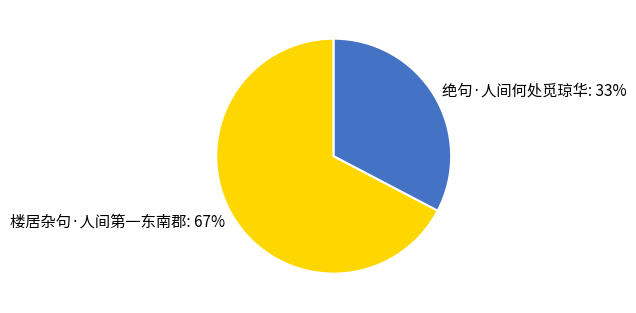

To the nearest percent, what is the combined percentage of 绝句·人间何处觅琼华 and 楼居杂句·人间第一东南郡?

100%